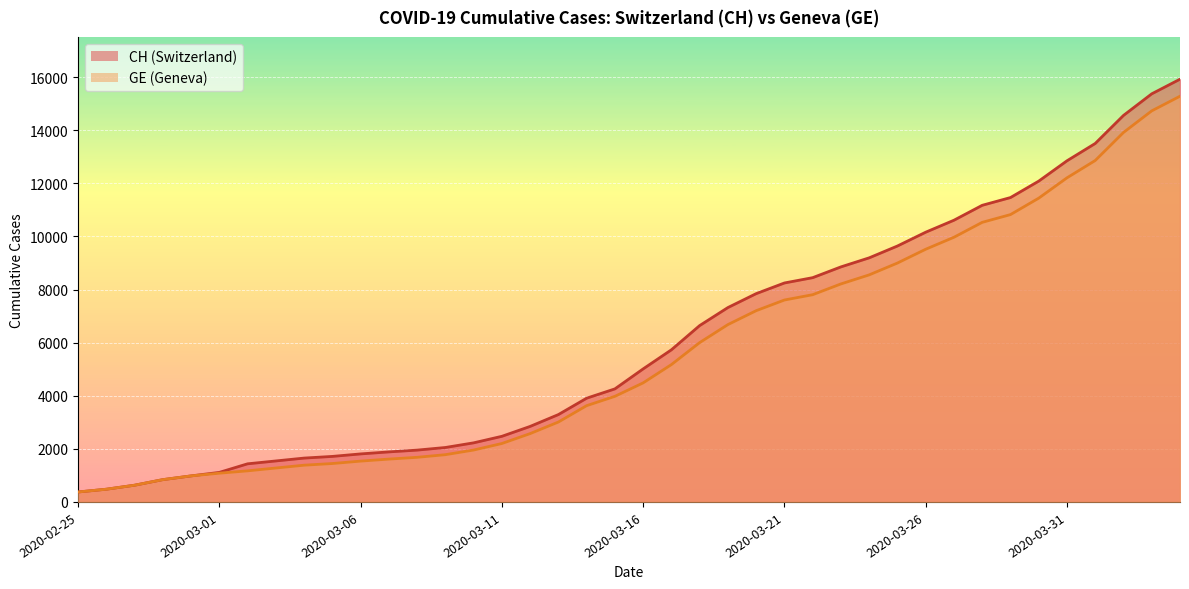

Where is CH_line nearest to the value 8150?

2020-03-21